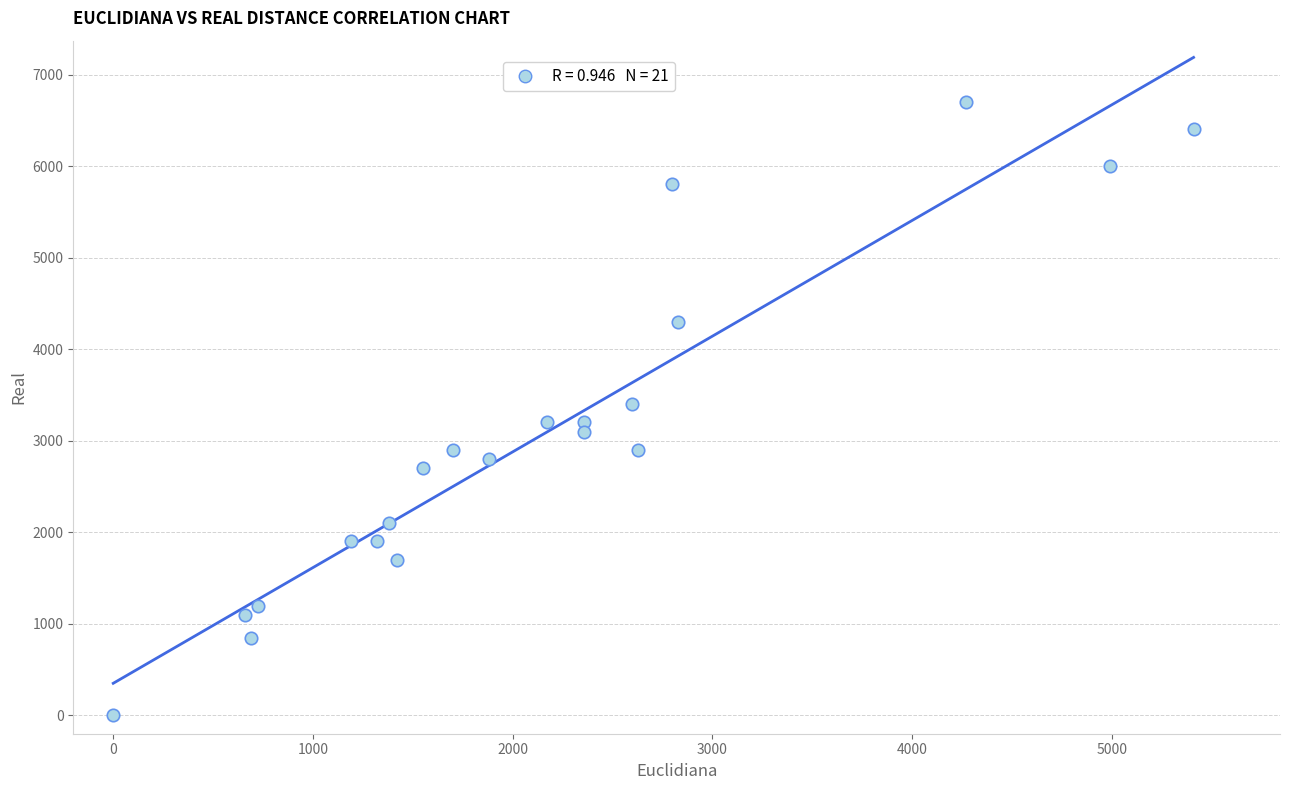

What is the range of X values (max minus min)?

5410